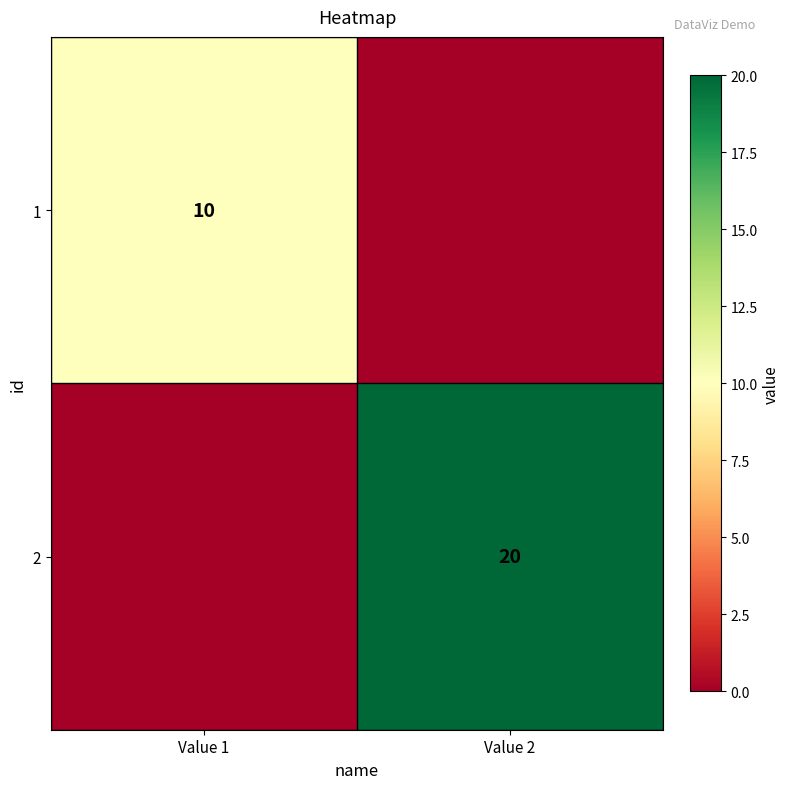

The 2 series shows 33 at Value 2. True or false?

False